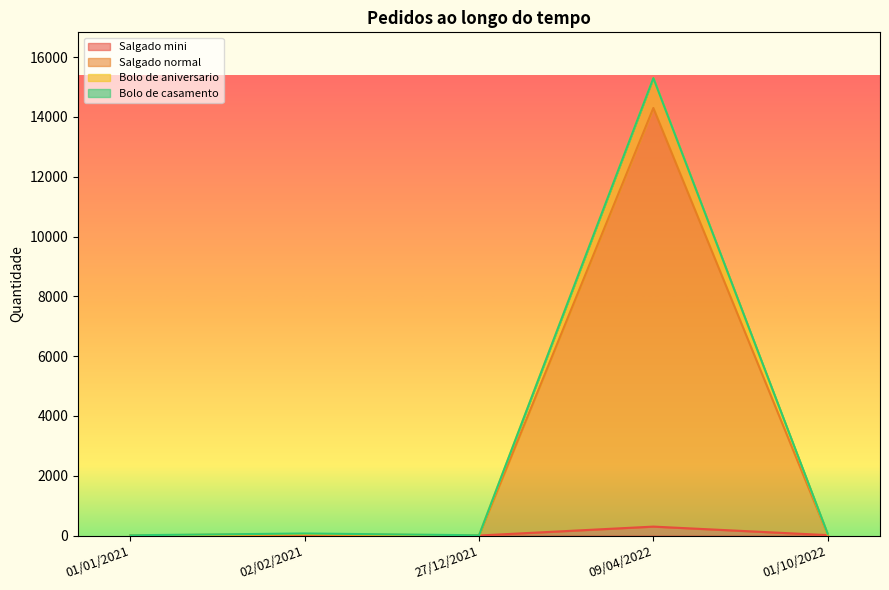

At which category is the sum across all series the highest?

09/04/2022